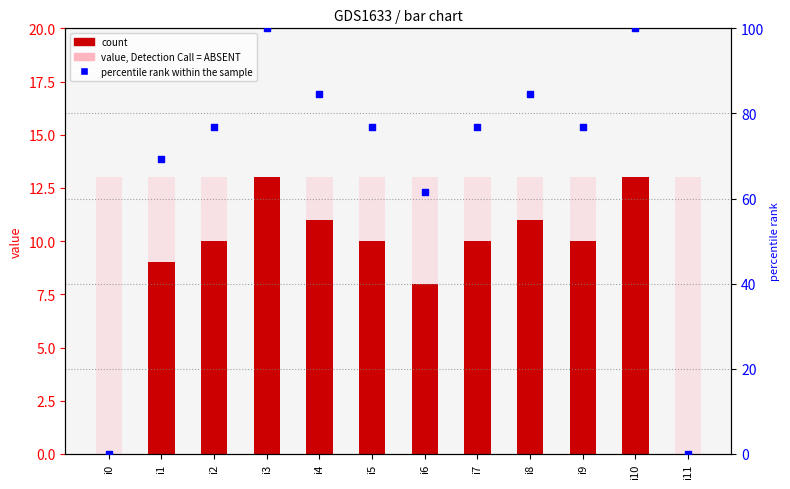

Is the value of percentile rank within the sample at i8 greater than the value of k1 at i5?

Yes